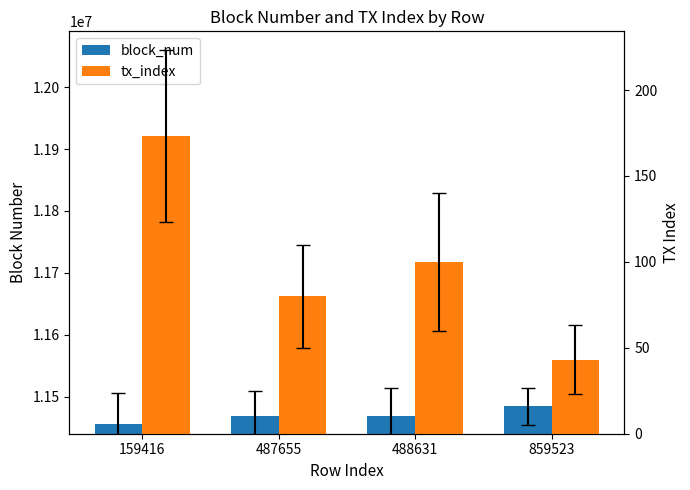

Is it true that tx_index equals 100 at 488631?

True